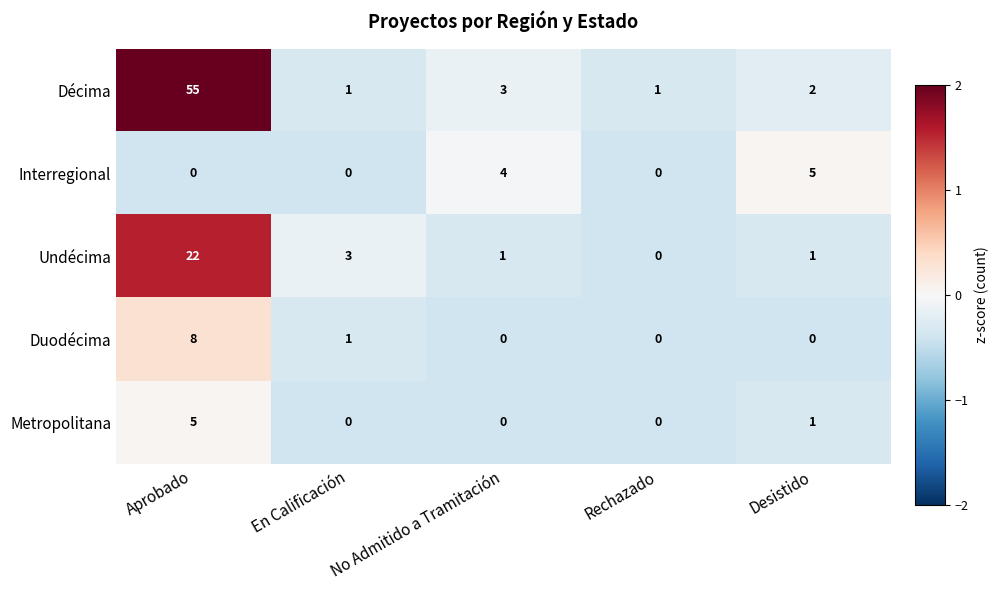

Rank the series at Aprobado from highest to lowest value.

Décima, Undécima, Duodécima, Metropolitana, Interregional